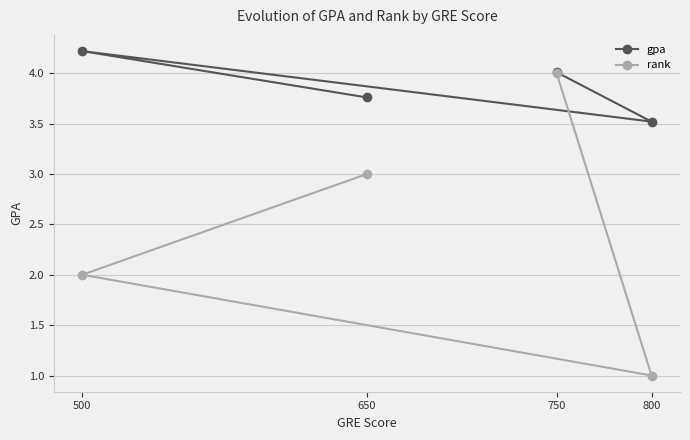

What are all the series names shown in the legend?

gpa, rank